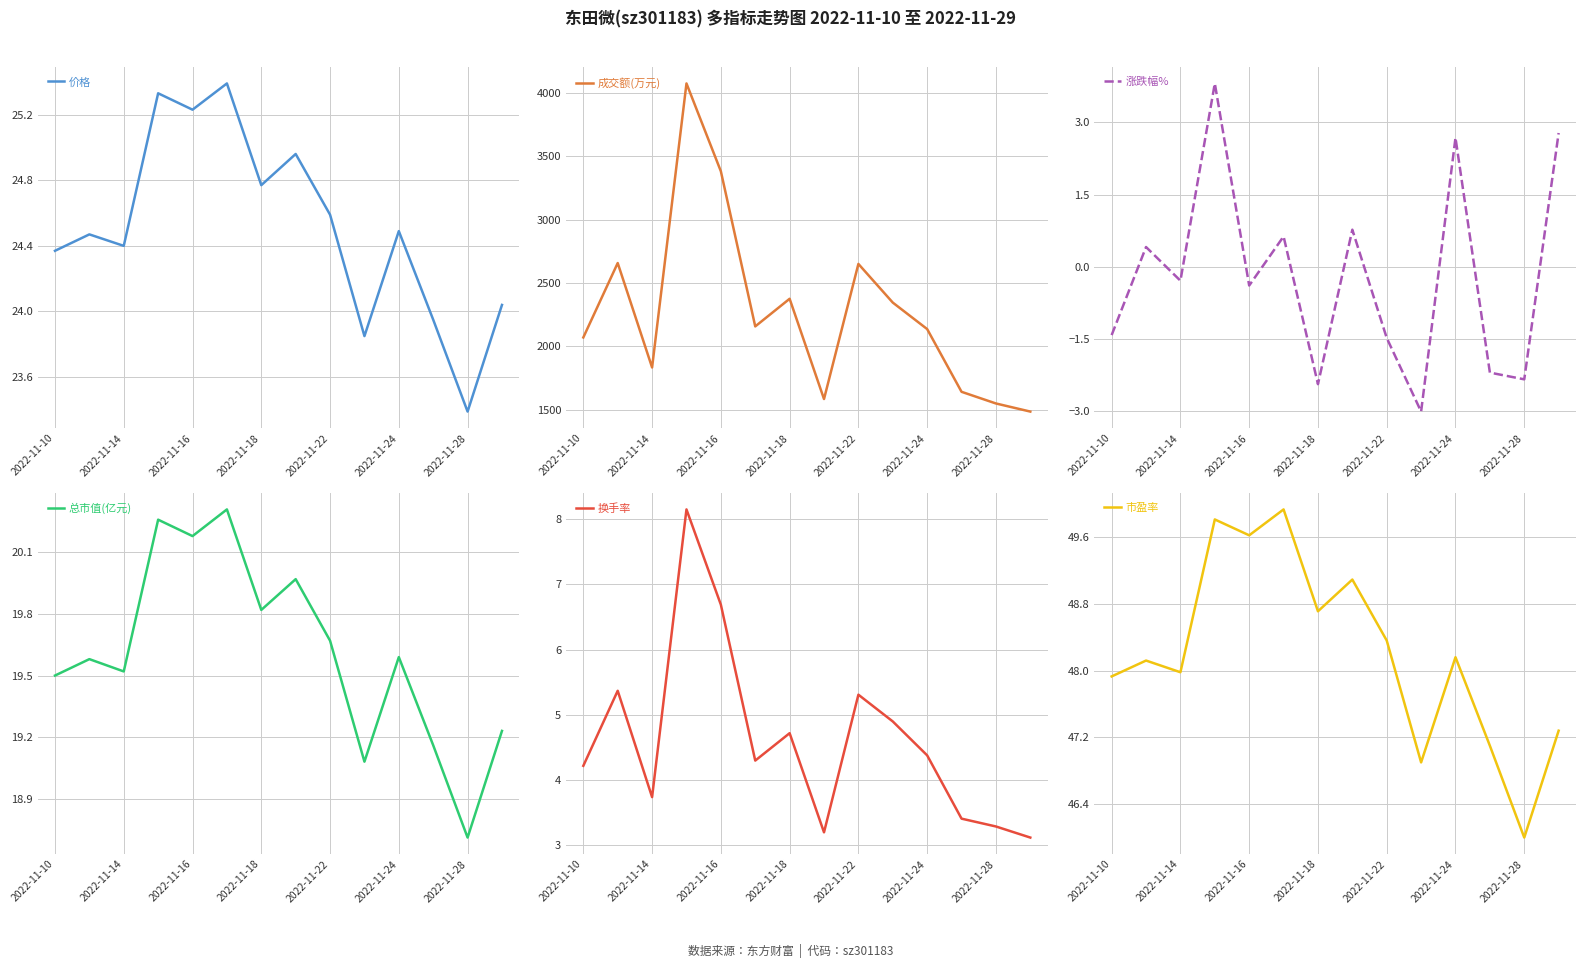

What is the average value of the 换手率 series?

4.6